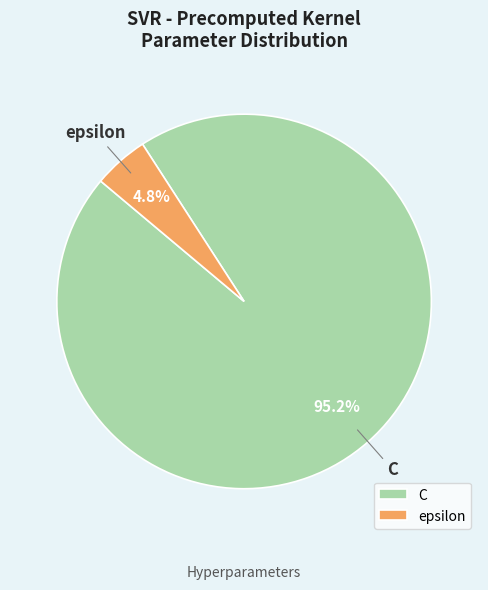

True or false: epsilon accounts for 5% of the total.

True